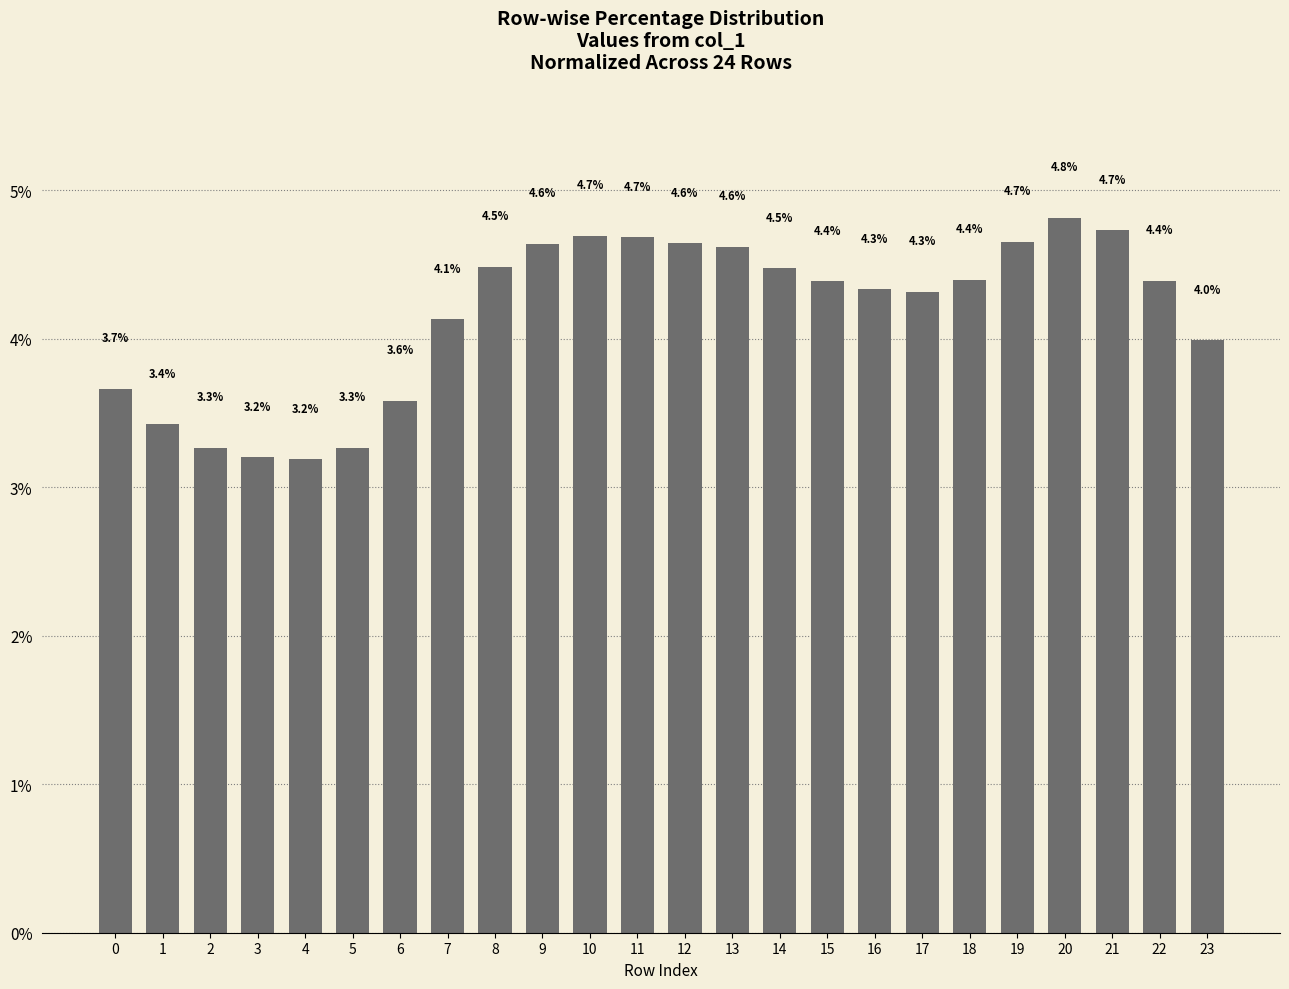

What is the smallest value displayed?

3.2